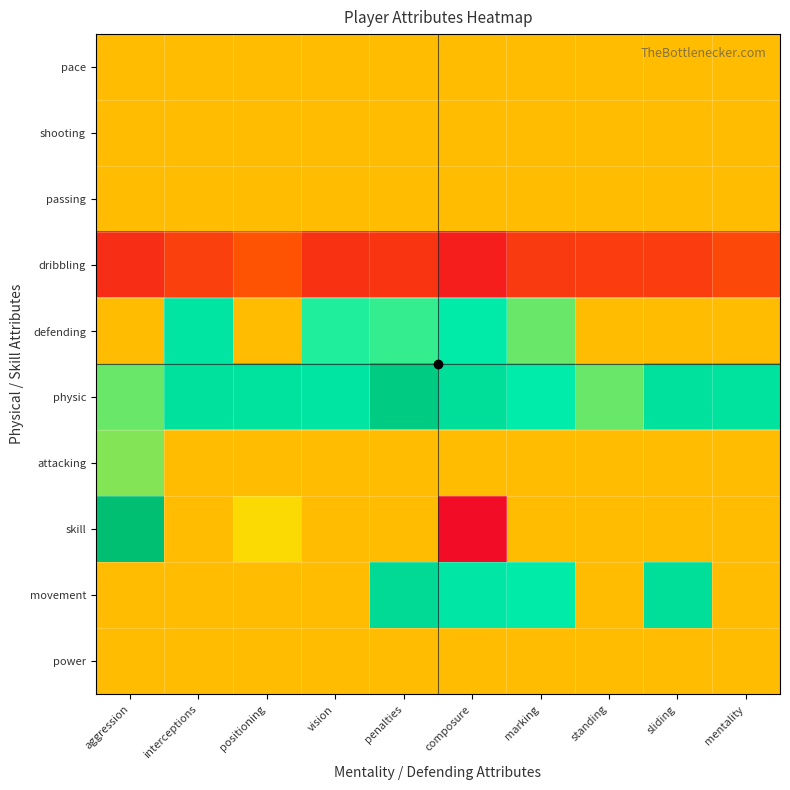

Reading left to right, list all the values displayed in this chart.

pace: aggression=0	interceptions=0	positioning=0	vision=0	penalties=0	composure=0	marking=0	standing=0	sliding=0	mentality=0
shooting: aggression=0	interceptions=0	positioning=0	vision=0	penalties=0	composure=0	marking=0	standing=0	sliding=0	mentality=0
passing: aggression=0	interceptions=0	positioning=0	vision=0	penalties=0	composure=0	marking=0	standing=0	sliding=0	mentality=0
dribbling: aggression=-22	interceptions=-17	positioning=-12	vision=-21	penalties=-20	composure=-26	marking=-19	standing=-18	sliding=-18	mentality=-15
defending: aggression=0	interceptions=19	positioning=0	vision=12	penalties=11	composure=17	marking=9	standing=0	sliding=0	mentality=0
physic: aggression=9	interceptions=21	positioning=20	vision=19	penalties=31	composure=22	marking=16	standing=9	sliding=21	mentality=20
attacking: aggression=8	interceptions=0	positioning=0	vision=0	penalties=0	composure=0	marking=0	standing=0	sliding=0	mentality=0
skill: aggression=37	interceptions=0	positioning=3	vision=0	penalties=0	composure=-31	marking=0	standing=0	sliding=0	mentality=0
movement: aggression=0	interceptions=0	positioning=0	vision=0	penalties=24	composure=18	marking=17	standing=0	sliding=22	mentality=0
power: aggression=0	interceptions=0	positioning=0	vision=0	penalties=0	composure=0	marking=0	standing=0	sliding=0	mentality=0